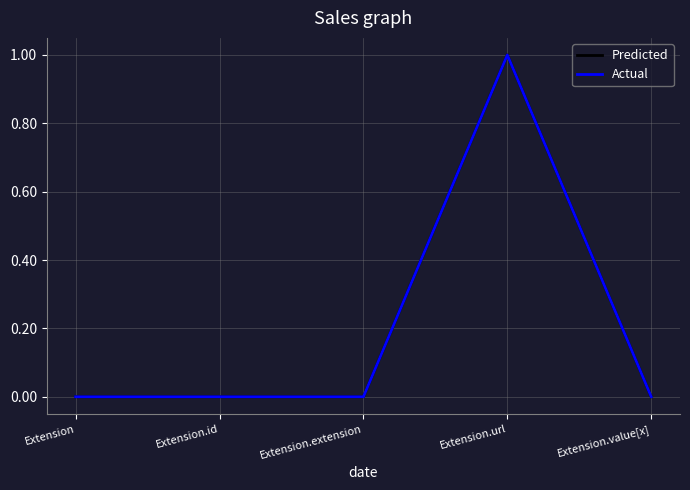

Is it true that Predicted equals 0 at Extension.id?

True